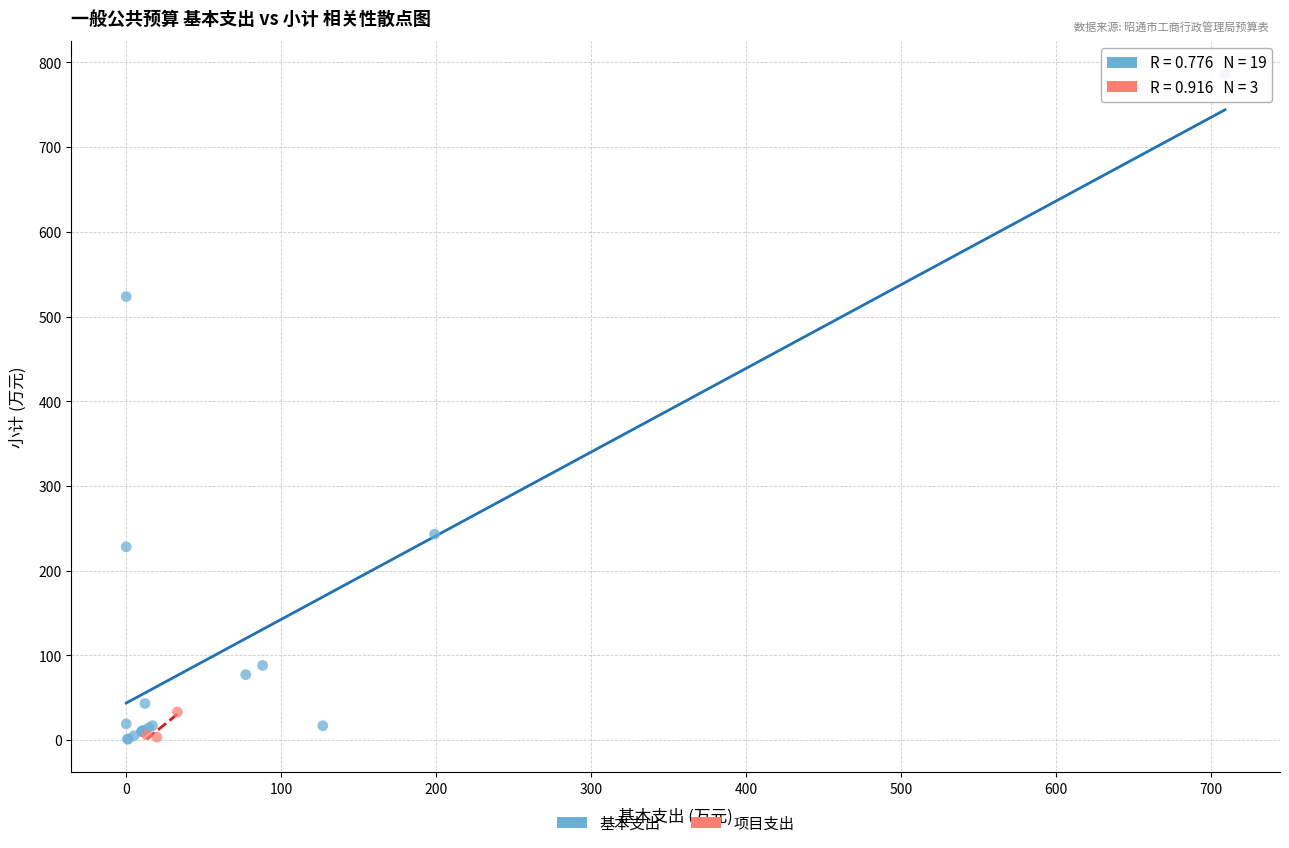

Which series has the widest spread of Y values?

基本支出